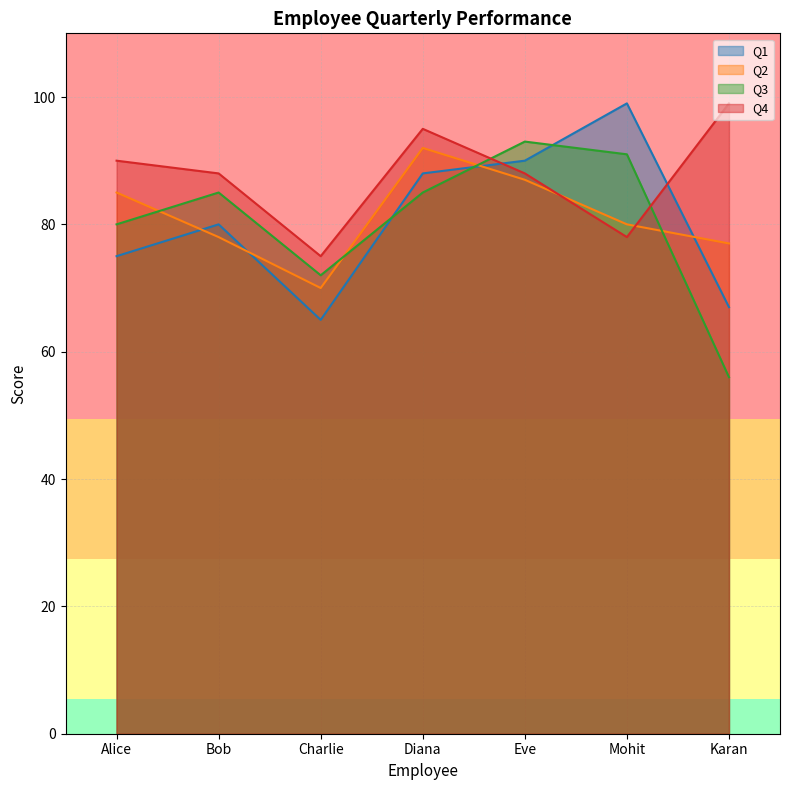

What is the total value across all series at Diana?

360